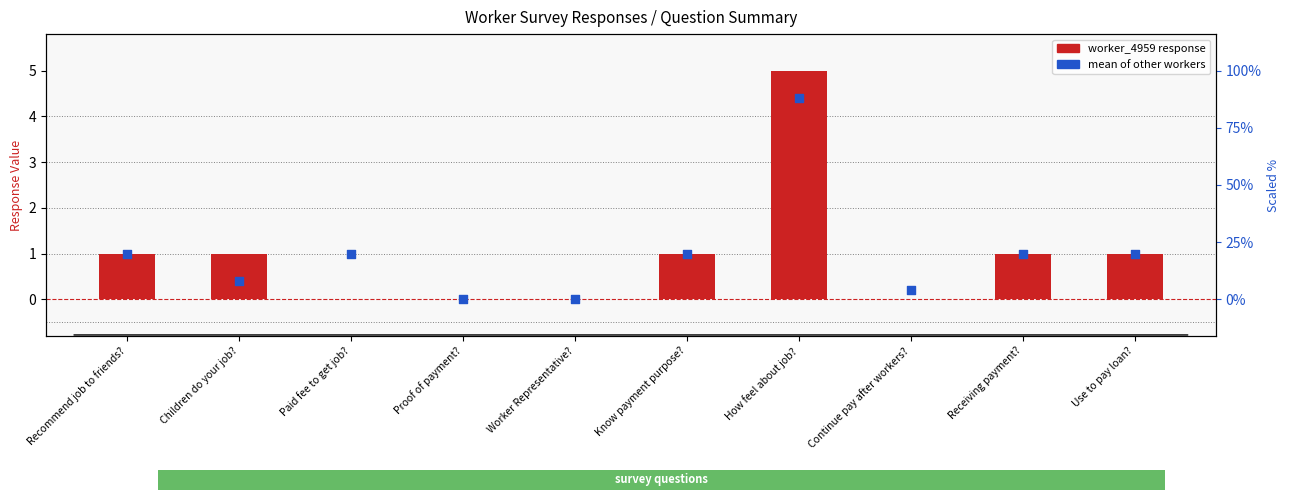

Which series has the largest total across all categories?

worker_4959 response